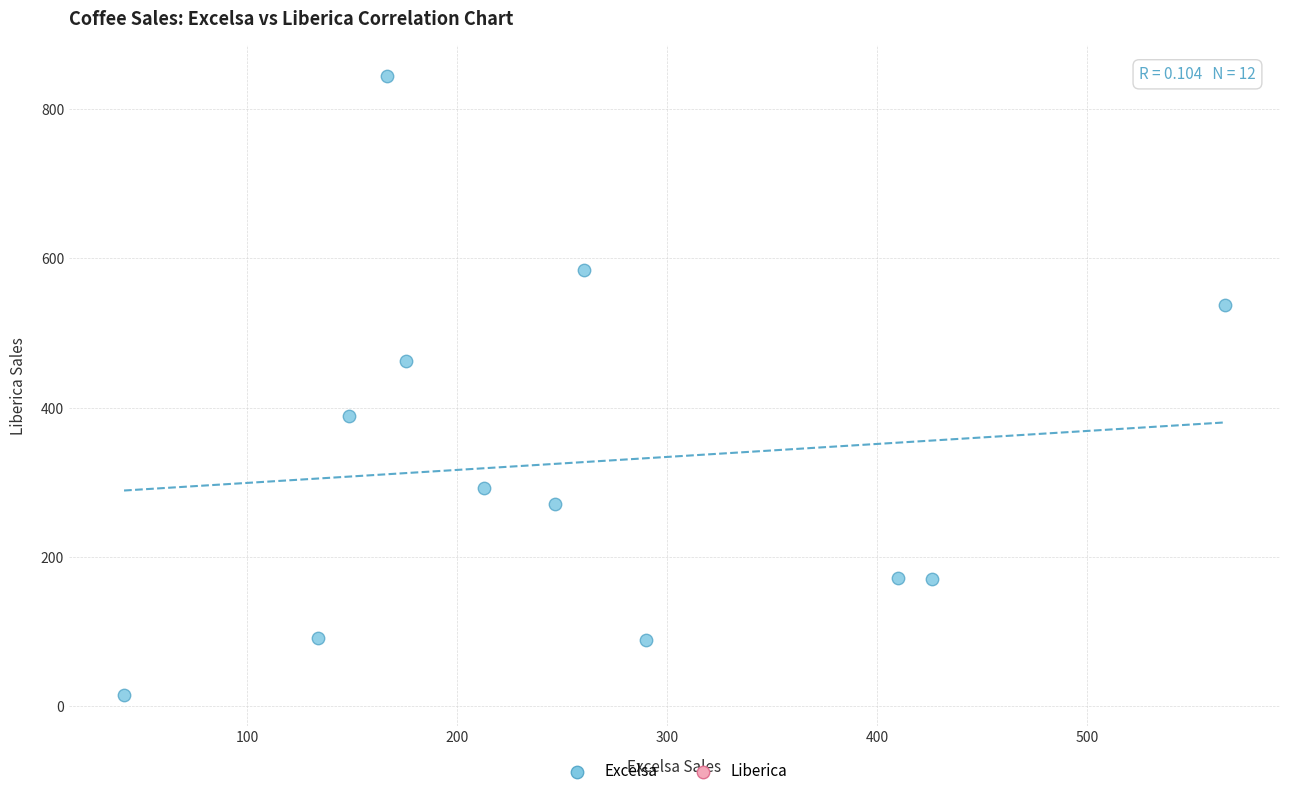

What is the average X value?

256.3